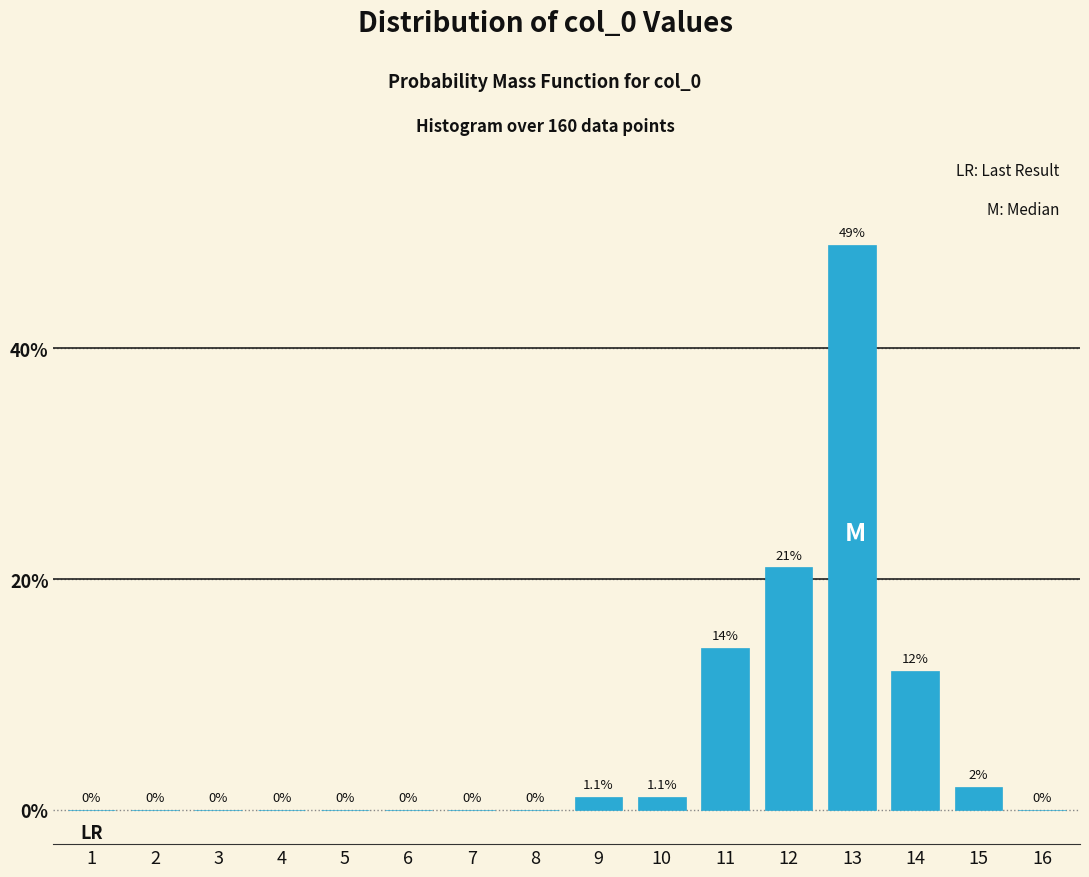

Reading left to right, list all the values displayed in this chart.

1=0.0	2=0.0	3=0.0	4=0.0	5=0.0	6=0.0	7=0.0	8=0.0	9=1.1	10=1.1	11=14.0	12=21.0	13=49.0	14=12.0	15=2.0	16=0.0